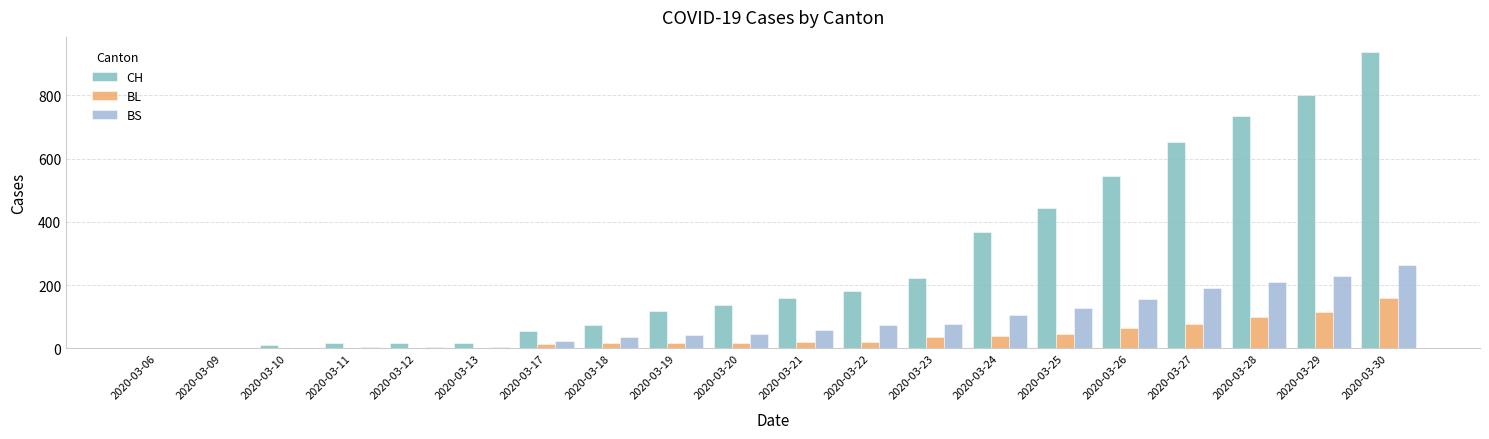

What is the sum of all BS values?

1652